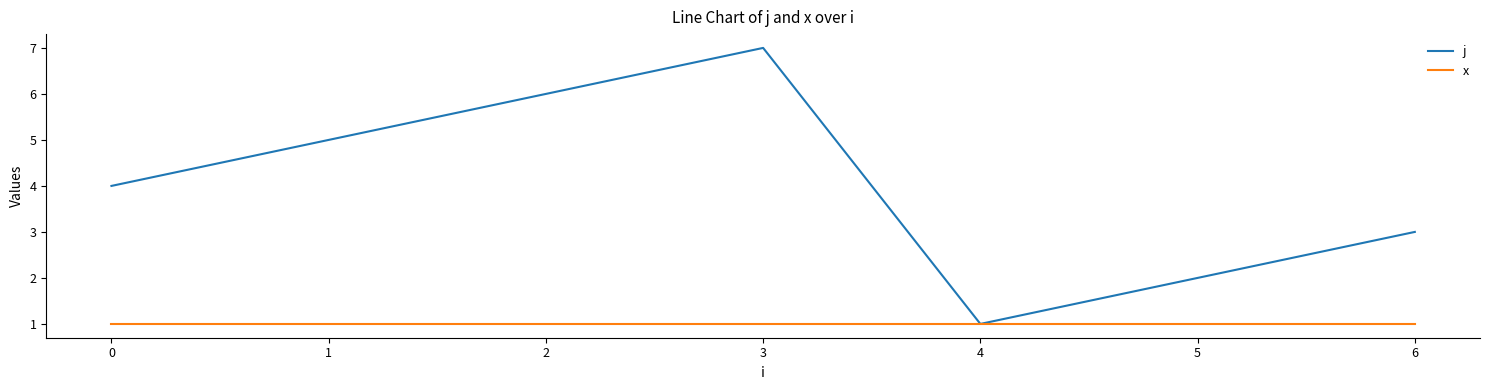

The j series shows 12 at 3. True or false?

False